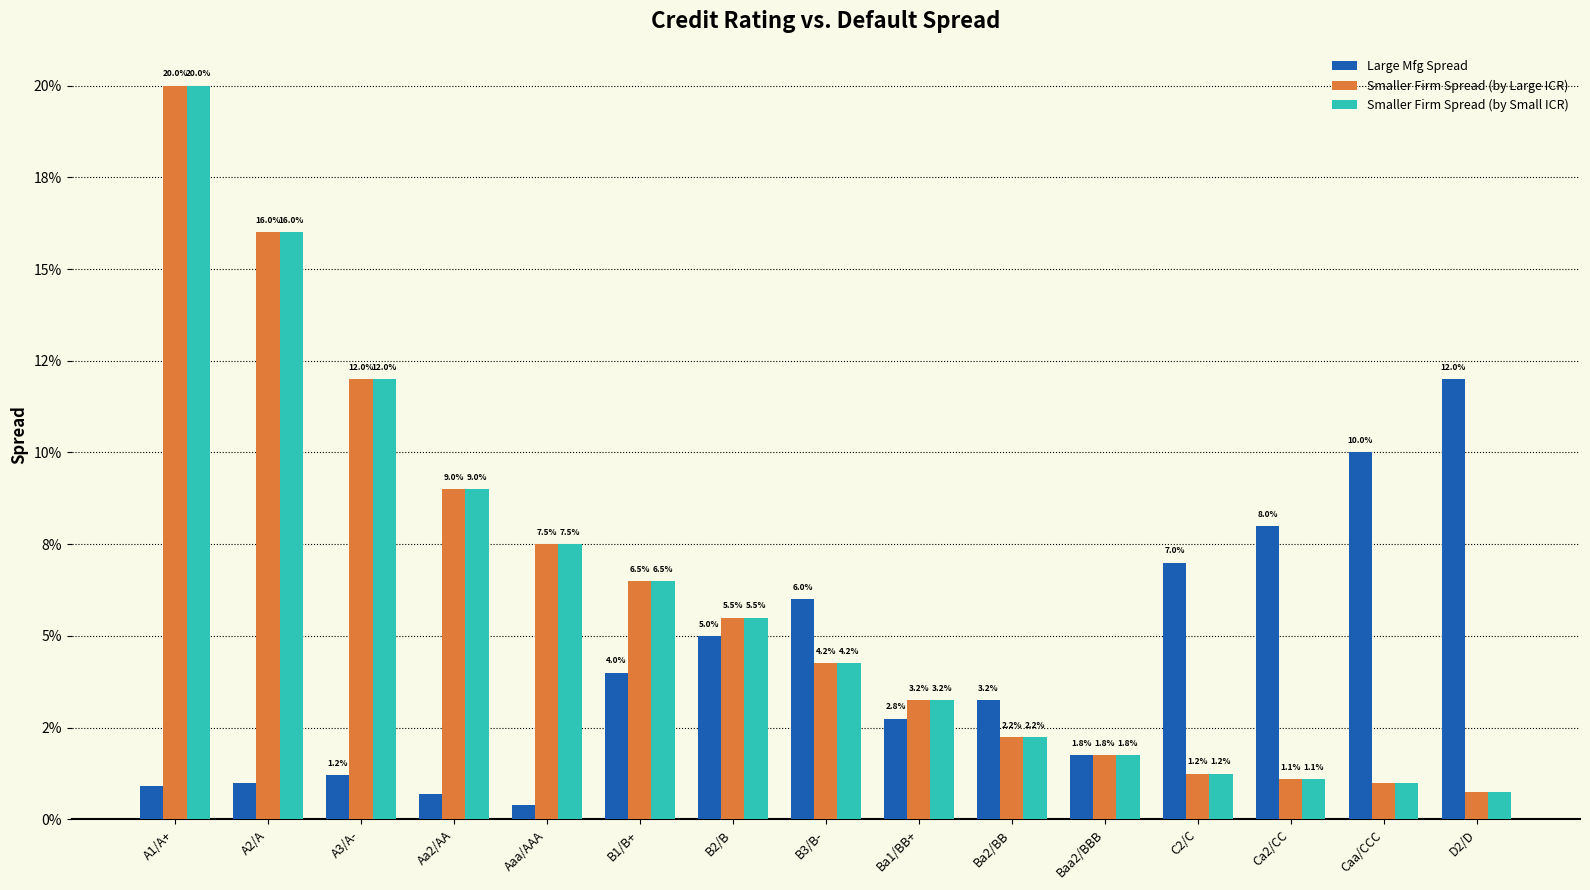

What are all the series names shown in the legend?

Large Mfg Spread, Smaller Firm Spread (by Large ICR), Smaller Firm Spread (by Small ICR)